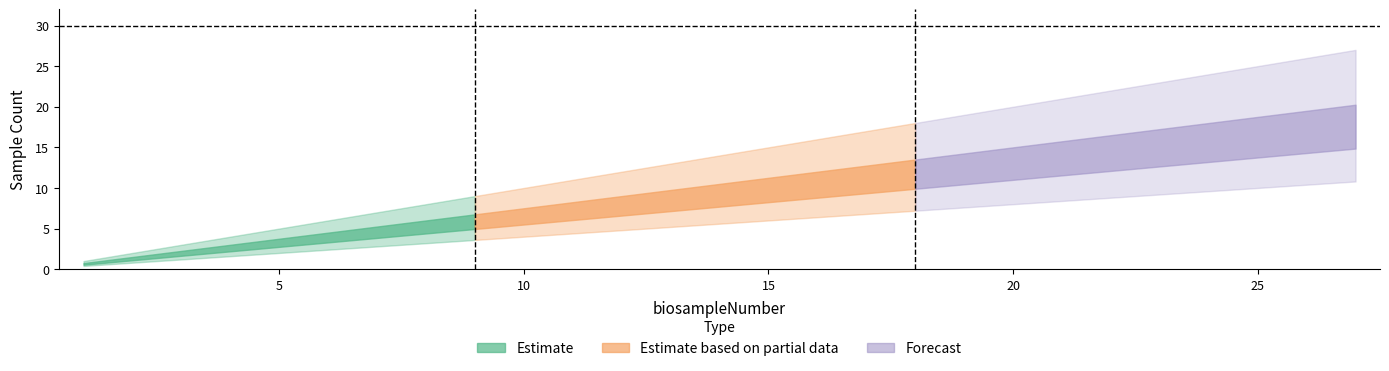

Is it true that biosampleNumber equals 3 at 3?

True